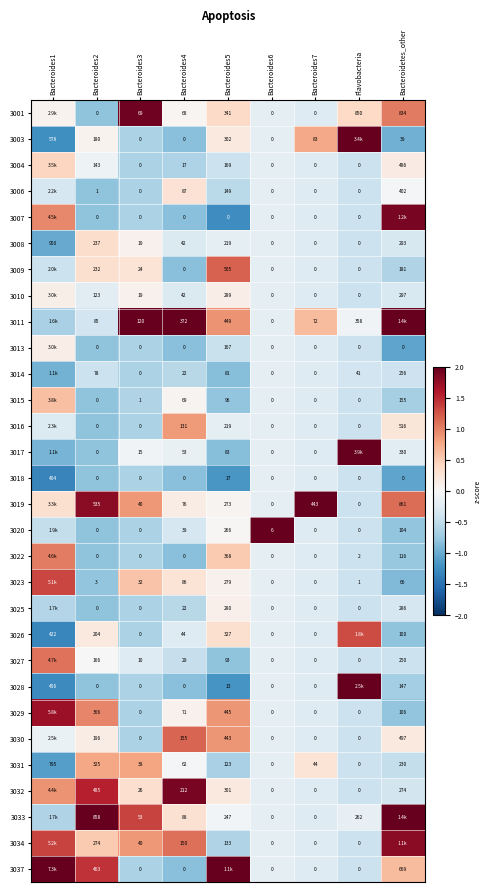

At which category does the chart reach its minimum across all series?

Bacteroides1